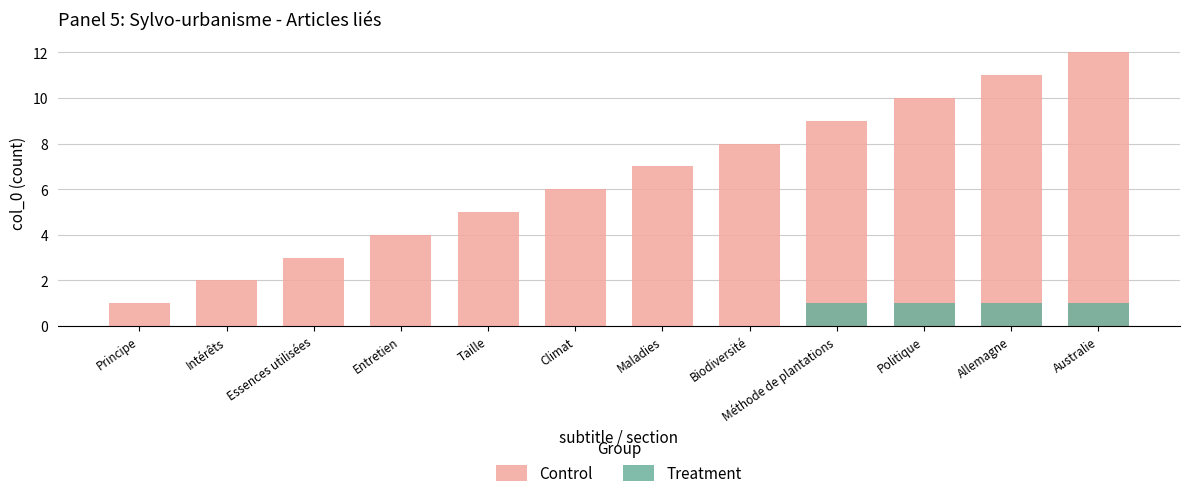

What is the sum of all Treatment values?

4